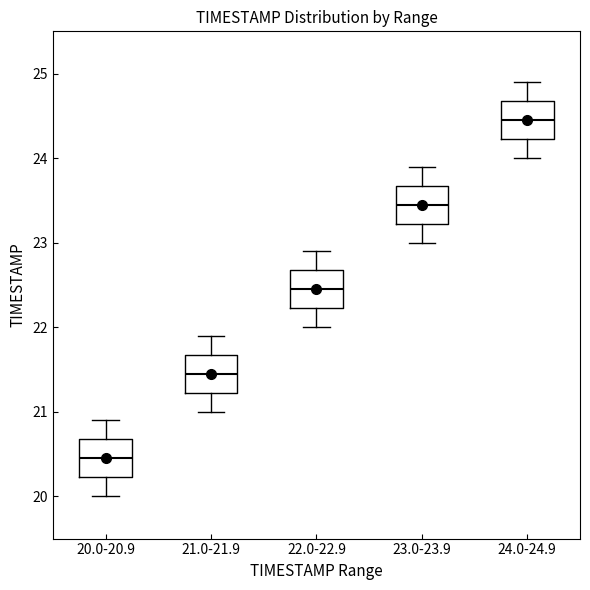

Reading left to right, read every box against the y-axis: the position of its median line, the range the box covers, and the ends of its whiskers. The values are not printed on the chart, so give them approximately, as read against the axis.

20.0-20.9: median 20.5, box 20.2 to 20.7, whiskers 20.0 to 20.9
21.0-21.9: median 21.5, box 21.2 to 21.7, whiskers 21.0 to 21.9
22.0-22.9: median 22.5, box 22.2 to 22.7, whiskers 22.0 to 22.9
23.0-23.9: median 23.5, box 23.2 to 23.7, whiskers 23.0 to 23.9
24.0-24.9: median 24.5, box 24.2 to 24.7, whiskers 24.0 to 24.9